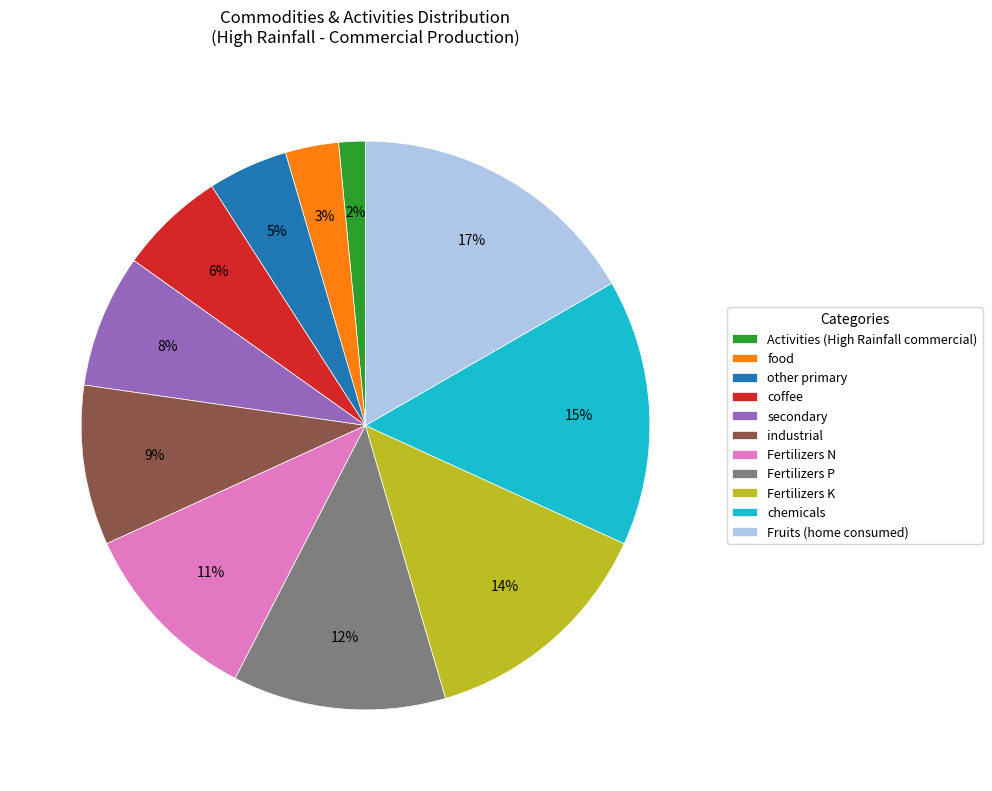

To the nearest percent, what portion does food represent?

3%